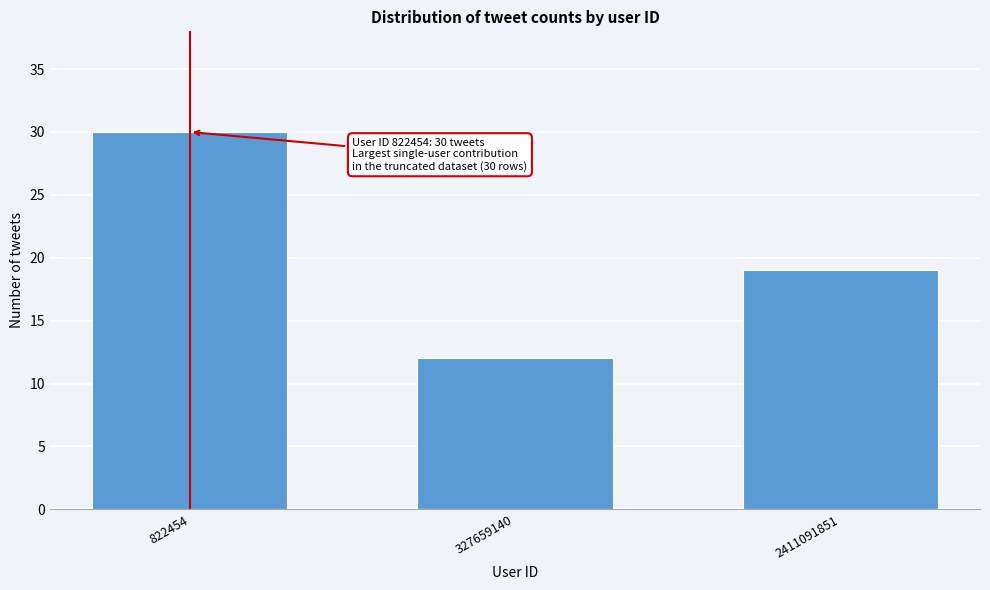

Reading left to right, what are all the values shown in this chart?

822454=30	327659140=12	2411091851=19